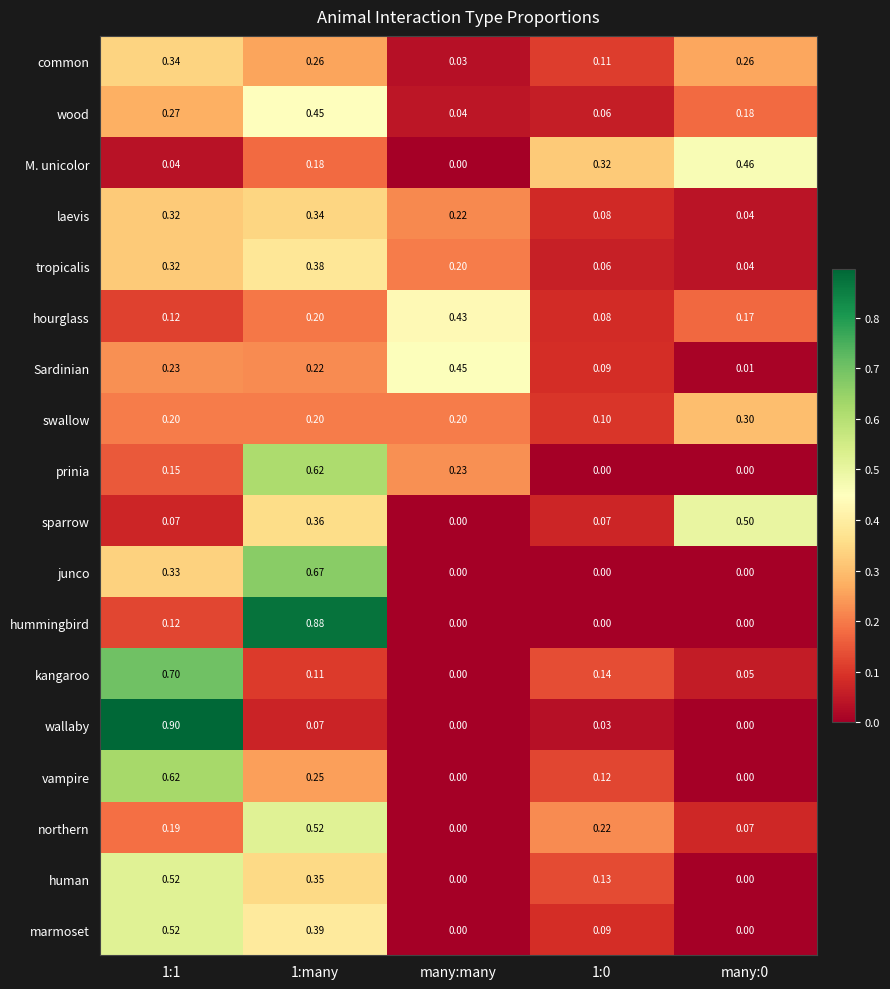

Which series has the largest range (max minus min)?

wallaby